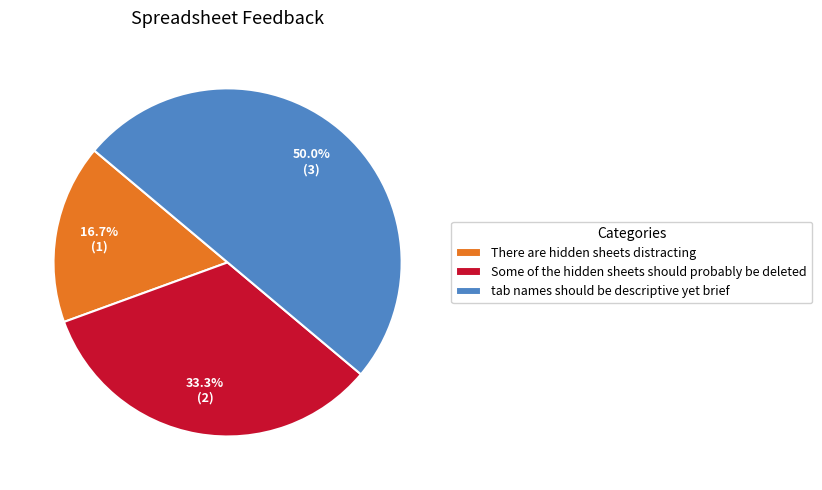

Does There are hidden sheets distracting represent more than half of the total?

No